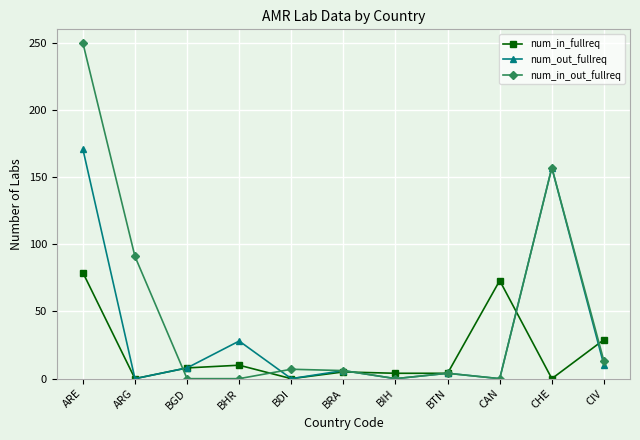

Which series has the widest spread of values?

num_in_out_fullreq